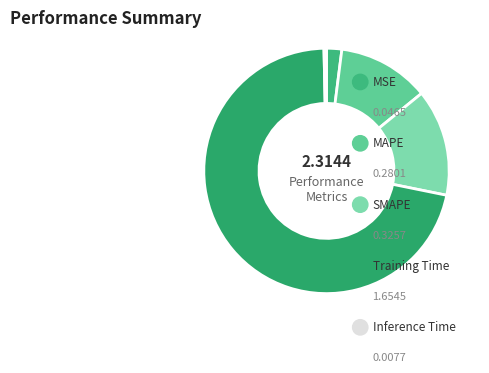

What is the majority slice?

Training Time